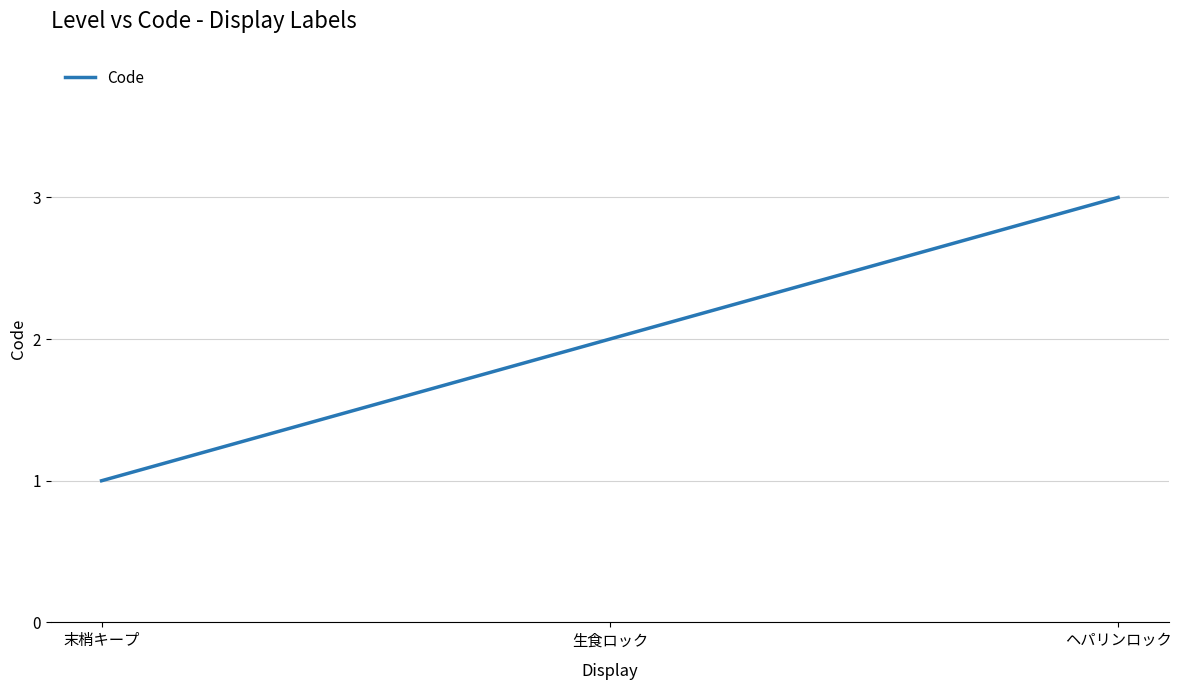

How many values are between 1 and 3?

3